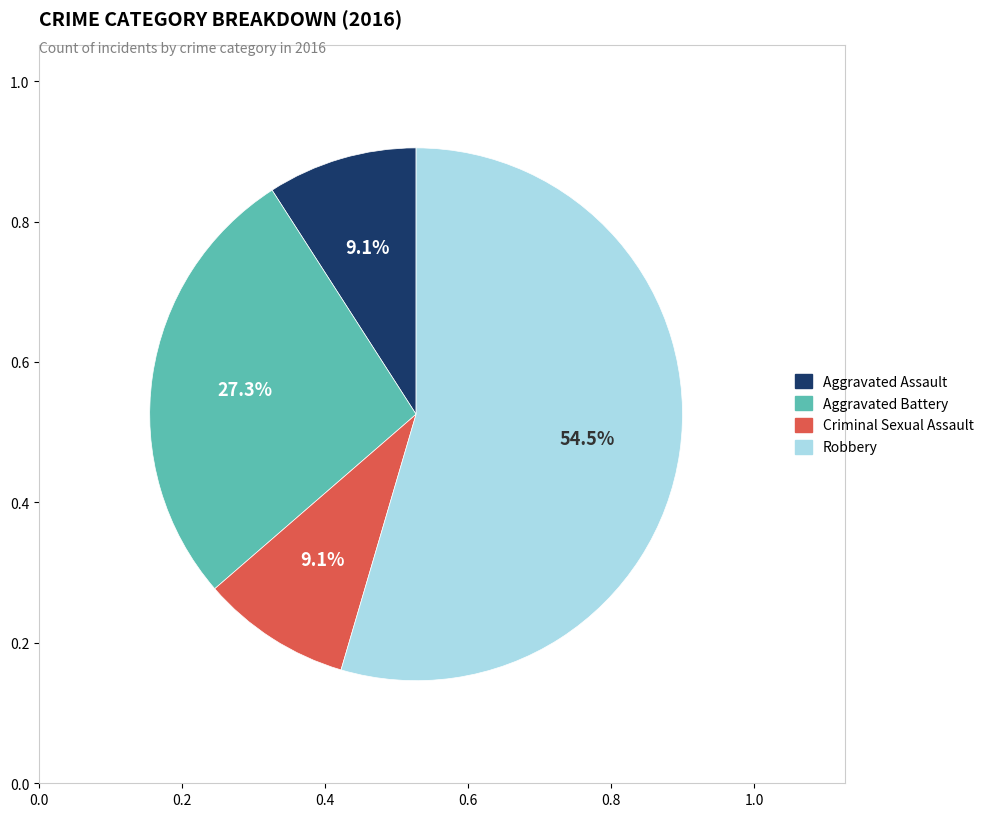

Count the number of slices in the pie.

4